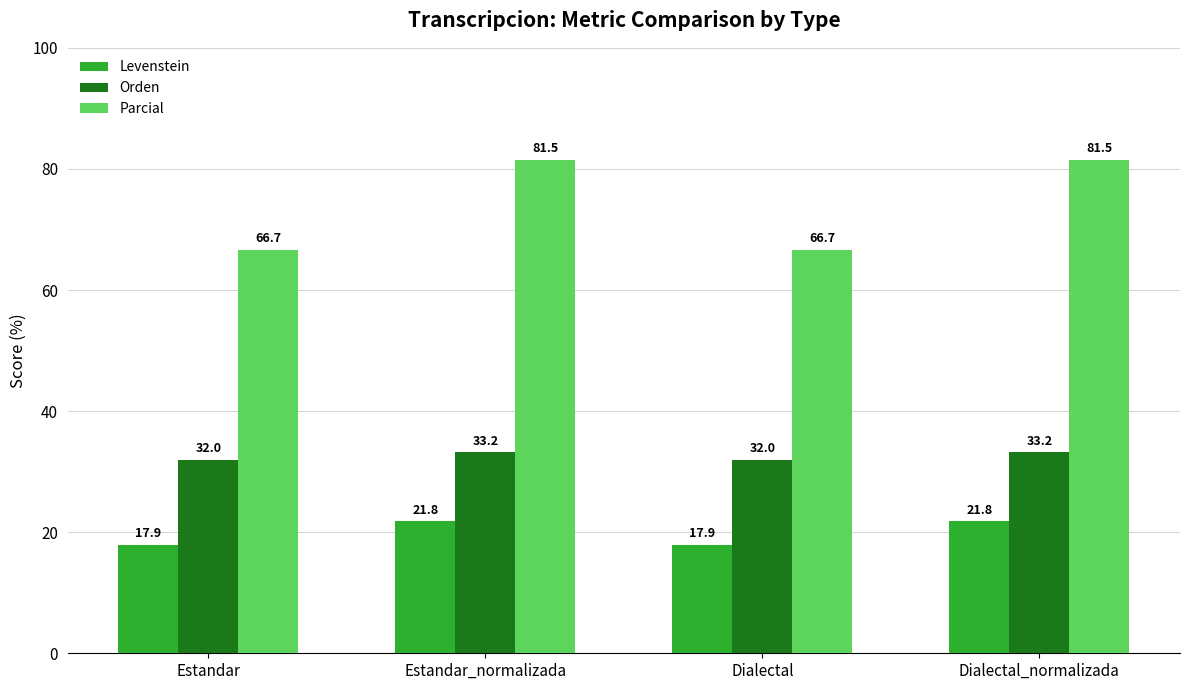

What are all the series names shown in the legend?

Levenstein, Orden, Parcial